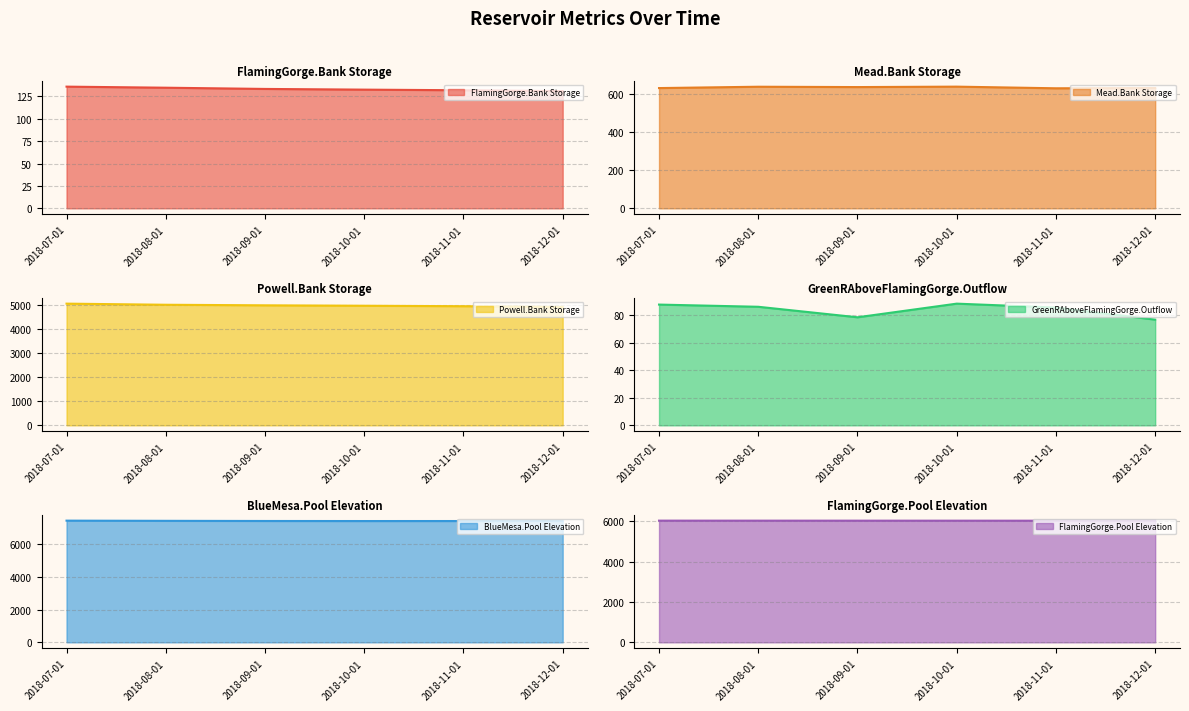

True or false: FlamingGorge.Bank Storage and GreenRAboveFlamingGorge.Outflow cross at least once.

False